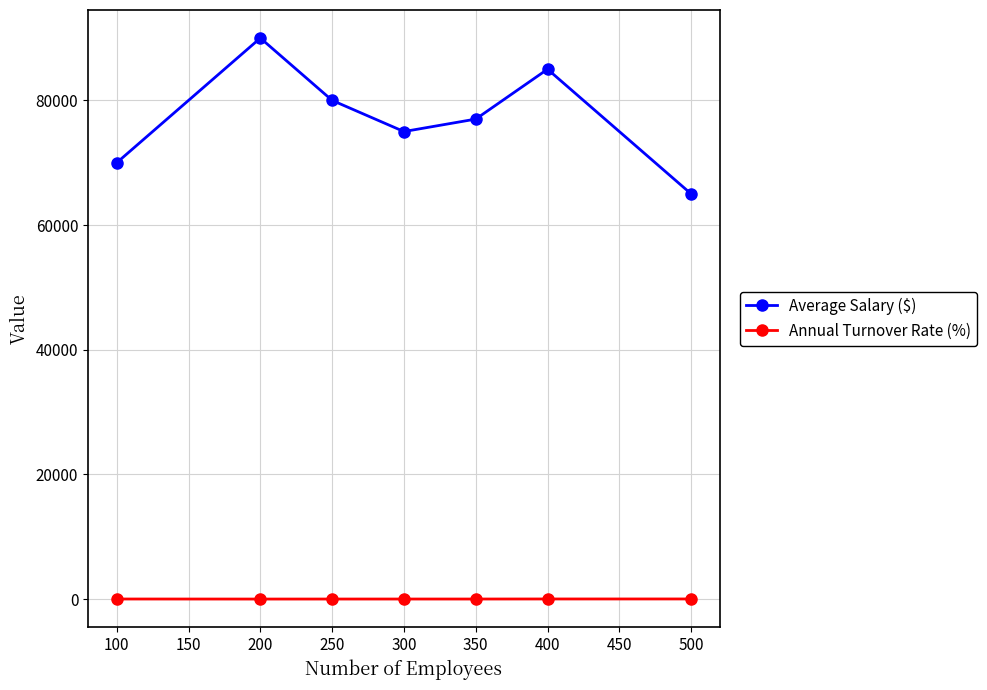

List the series in order of their overall mean, lowest first.

Annual Turnover Rate (%), Average Salary ($)